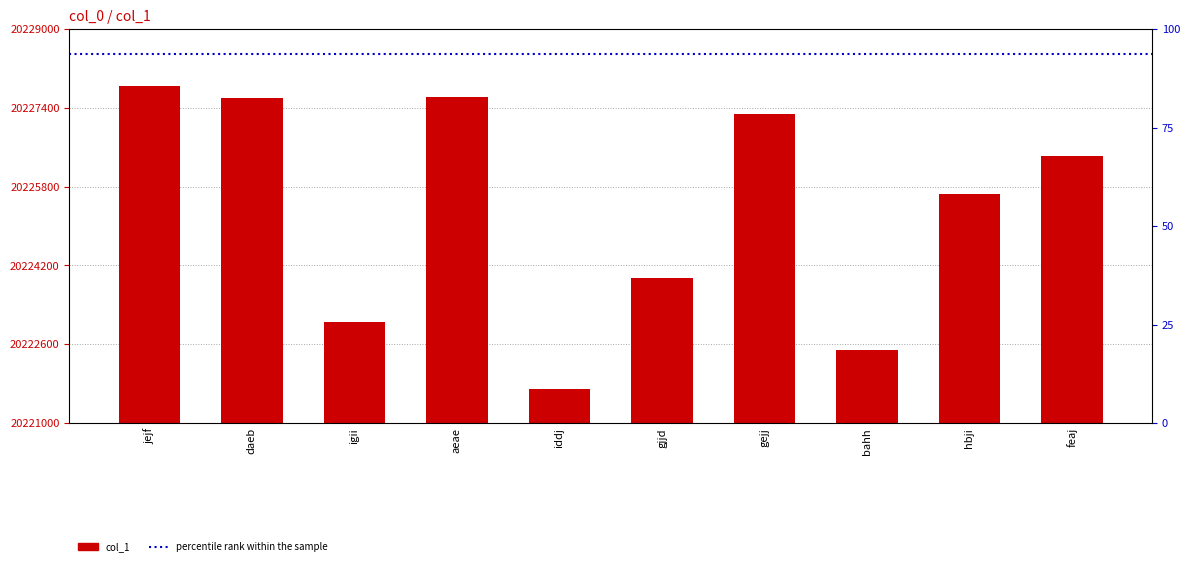

At which category does the chart reach its minimum across all series?

iddj